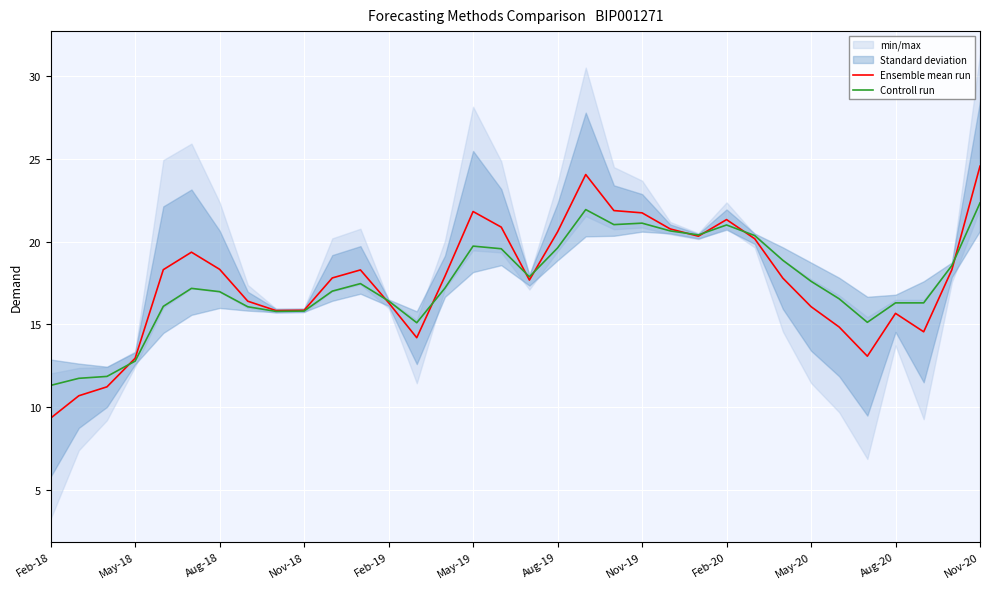

The Controll run series shows 7.5 at Aug-19. True or false?

False